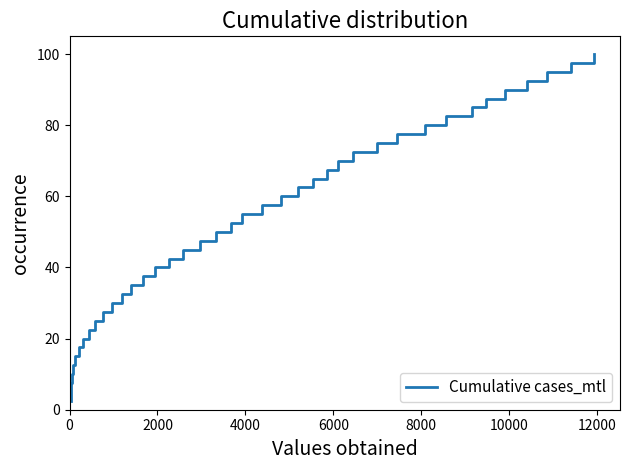

What is the maximum value shown in the chart?

100.0